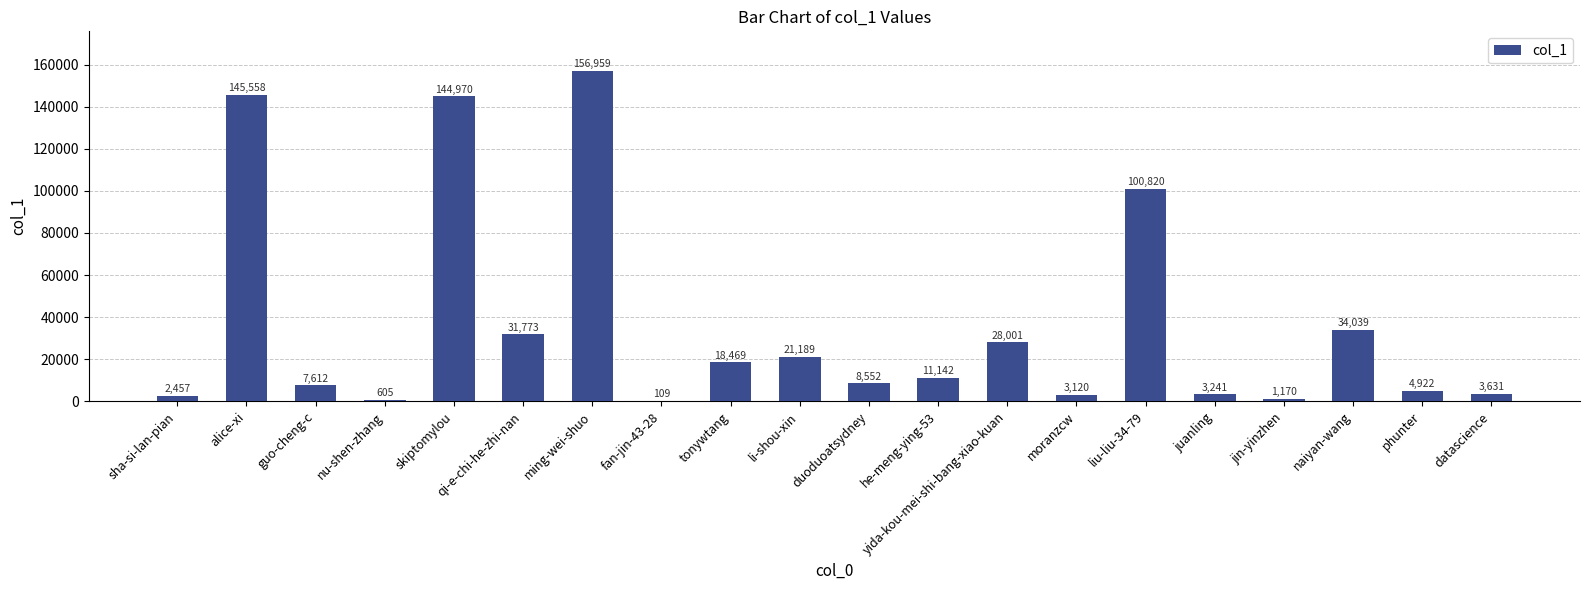

True or false: the data shows 21189 at li-shou-xin.

True